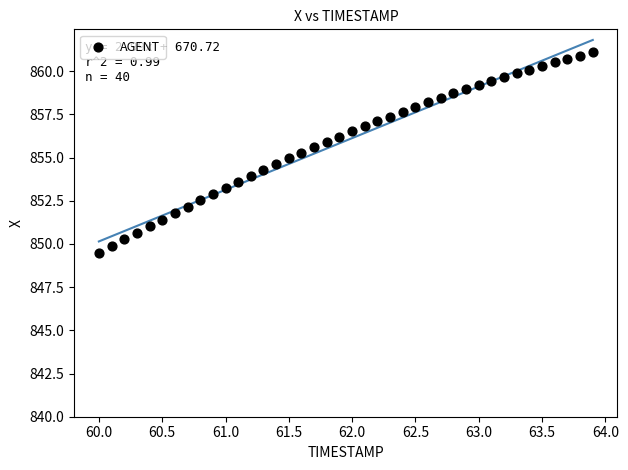

What is the range of X values (max minus min)?

3.9